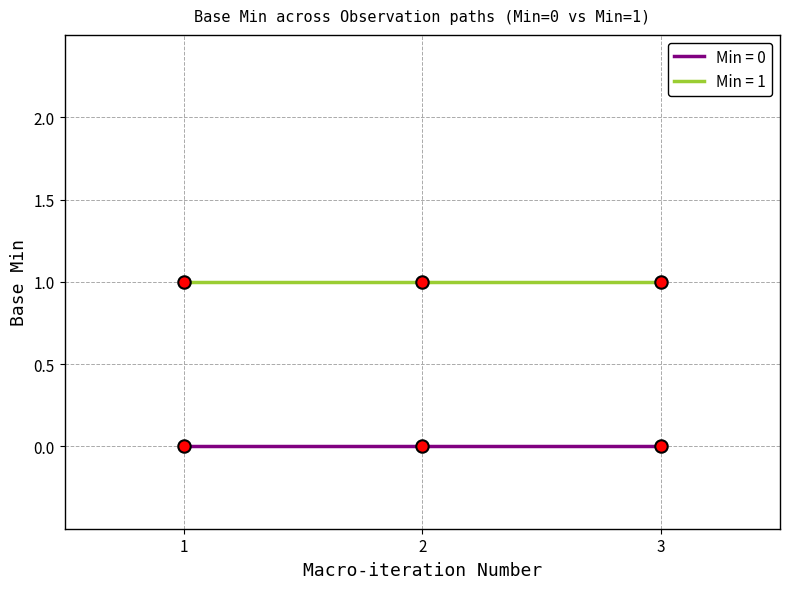

Which series has the largest total across all categories?

Min = 1